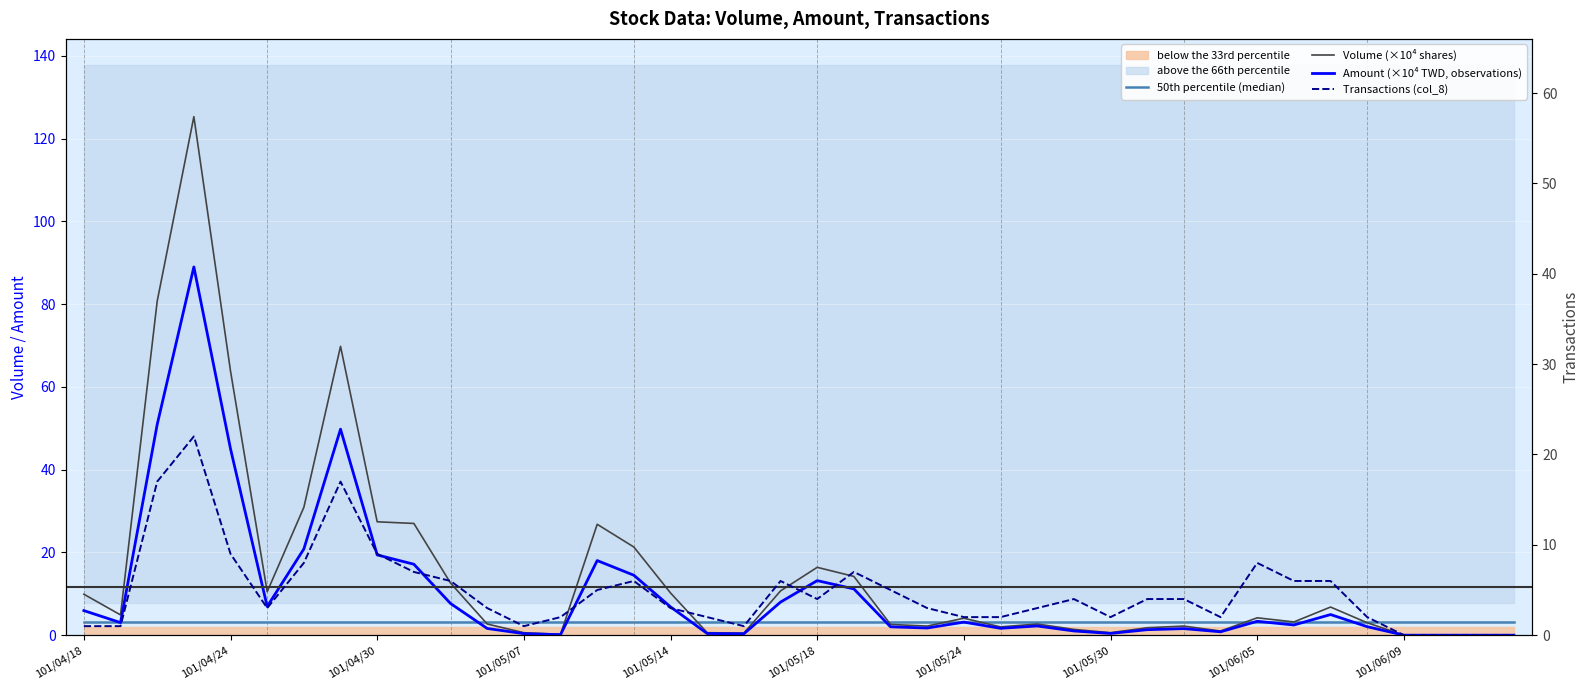

True or false: Transactions (col_8) has a value of 5.0 at 22.

True